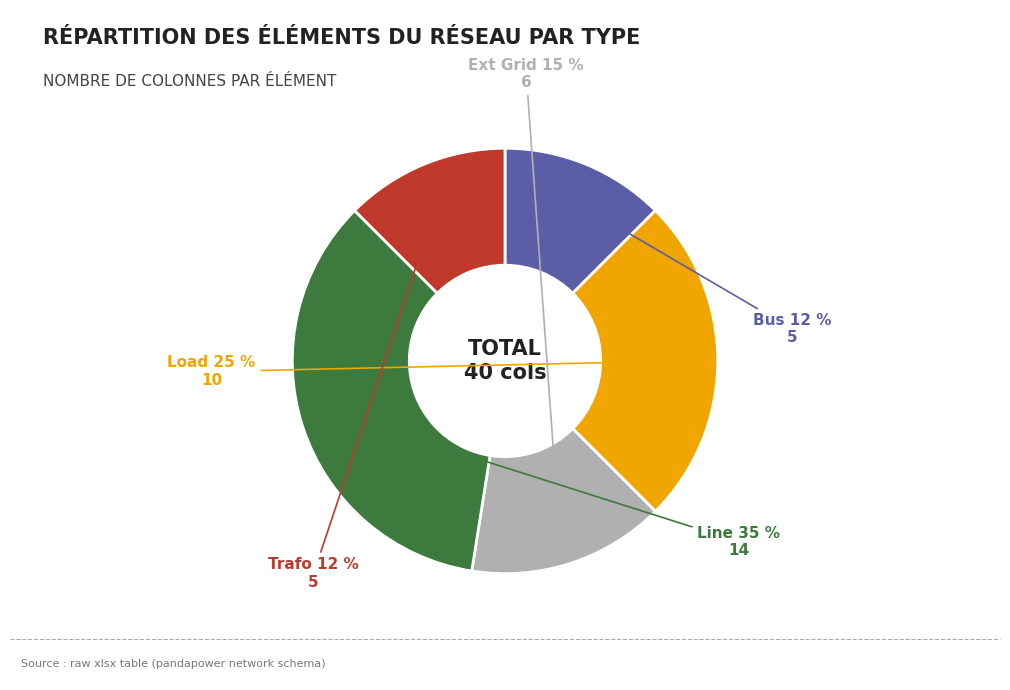

Does any single category account for the majority?

No